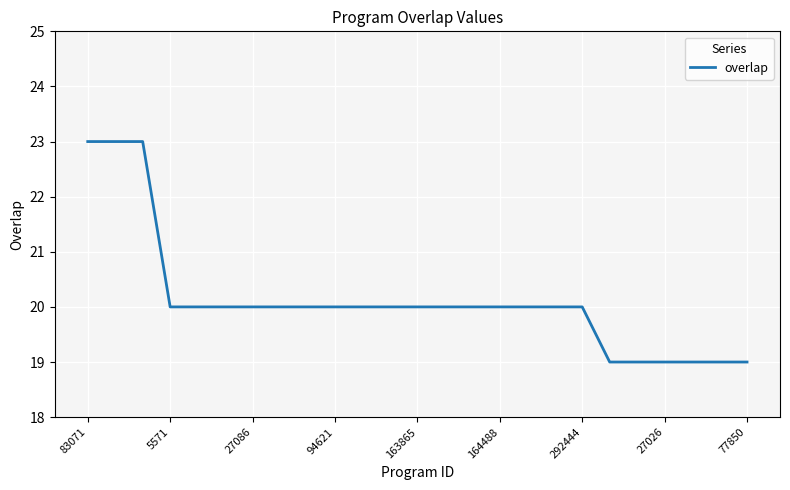

What is the difference between the maximum and minimum values?

4